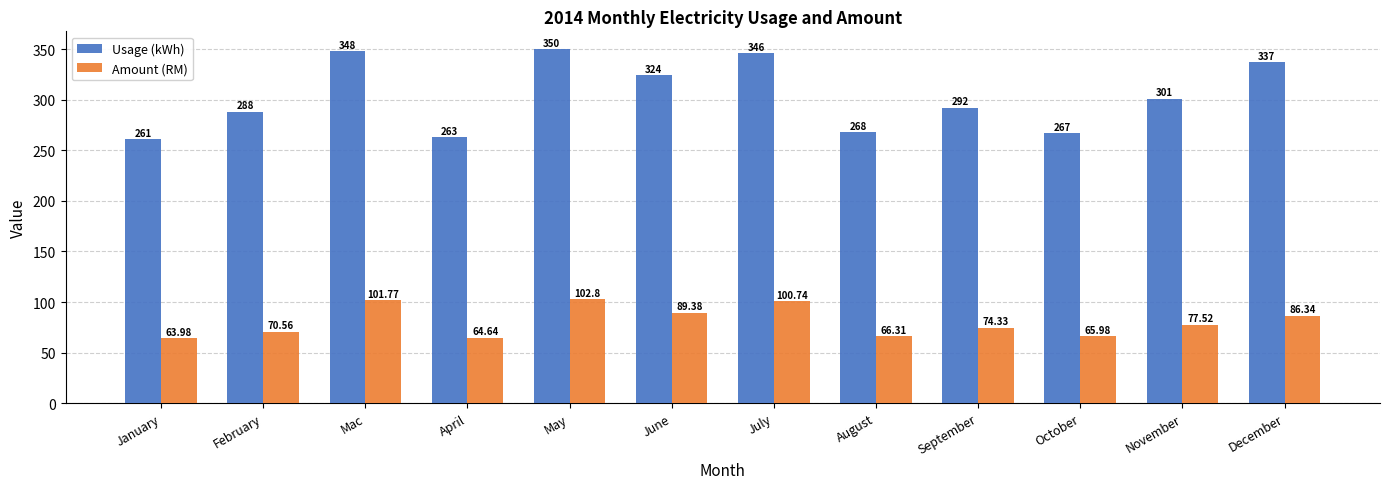

What is the sum of the Amount (RM) values at October and August?

132.3